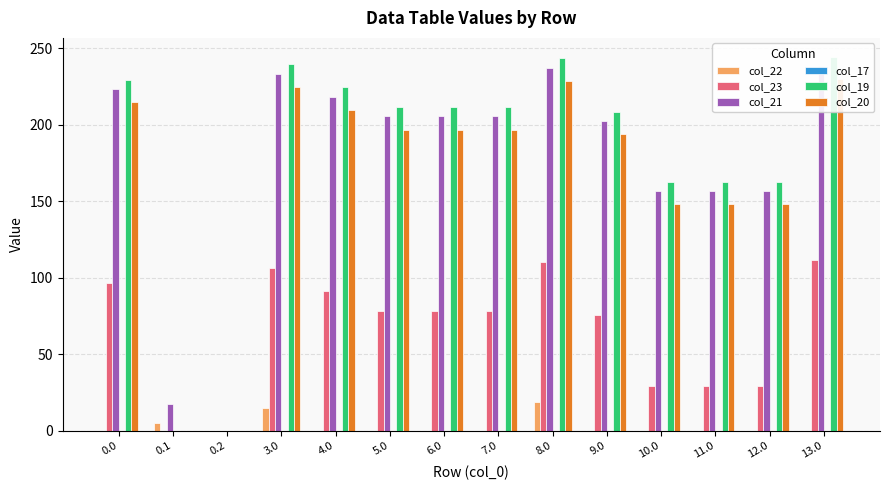

Count the number of data series in this chart.

6